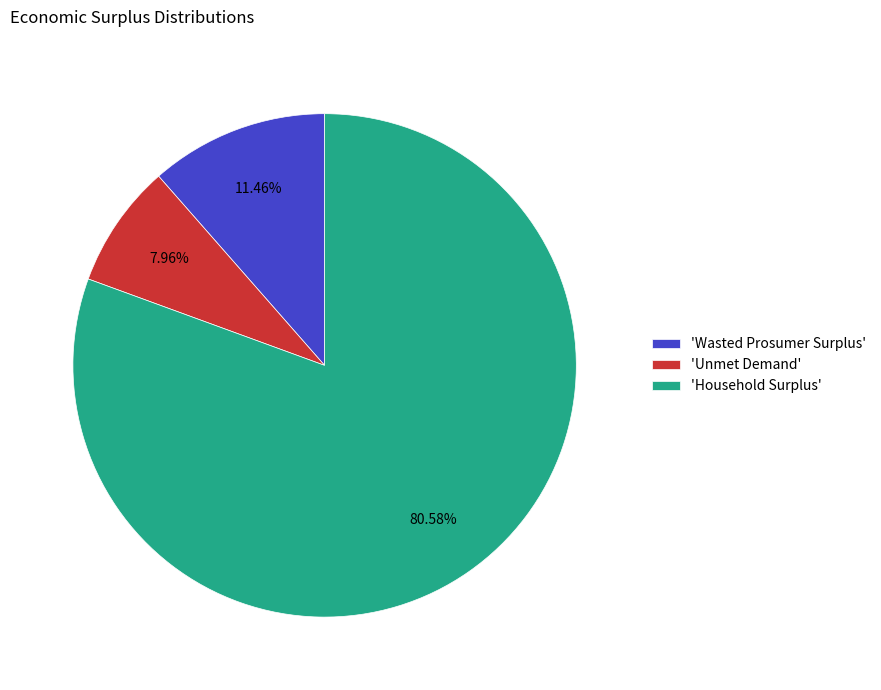

Between 'Unmet Demand' and 'Wasted Prosumer Surplus', which is larger?

'Wasted Prosumer Surplus'